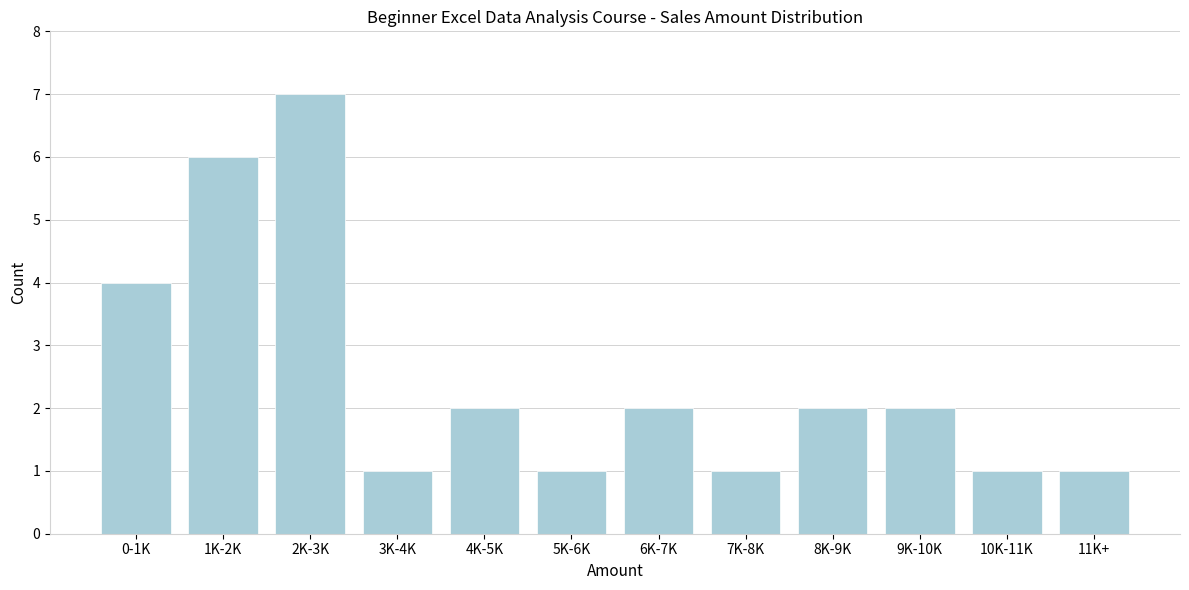

Reading left to right, list all the values displayed in this chart.

4	6	7	1	2	1	2	1	2	2	1	1